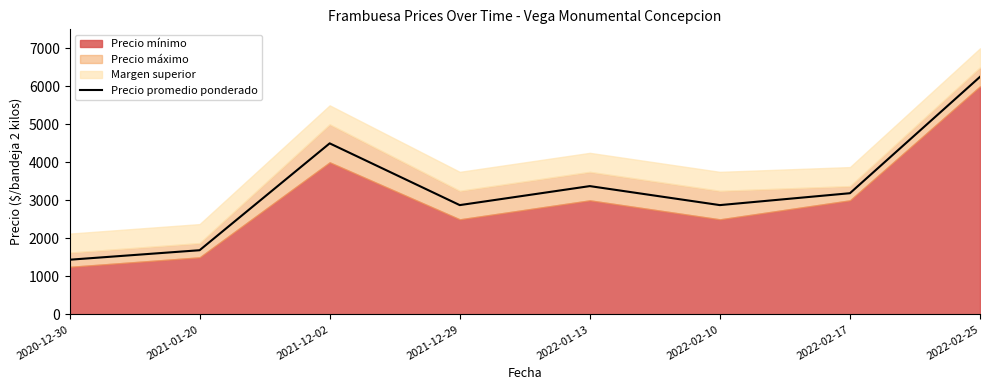

What is the maximum value shown in the chart?

6250